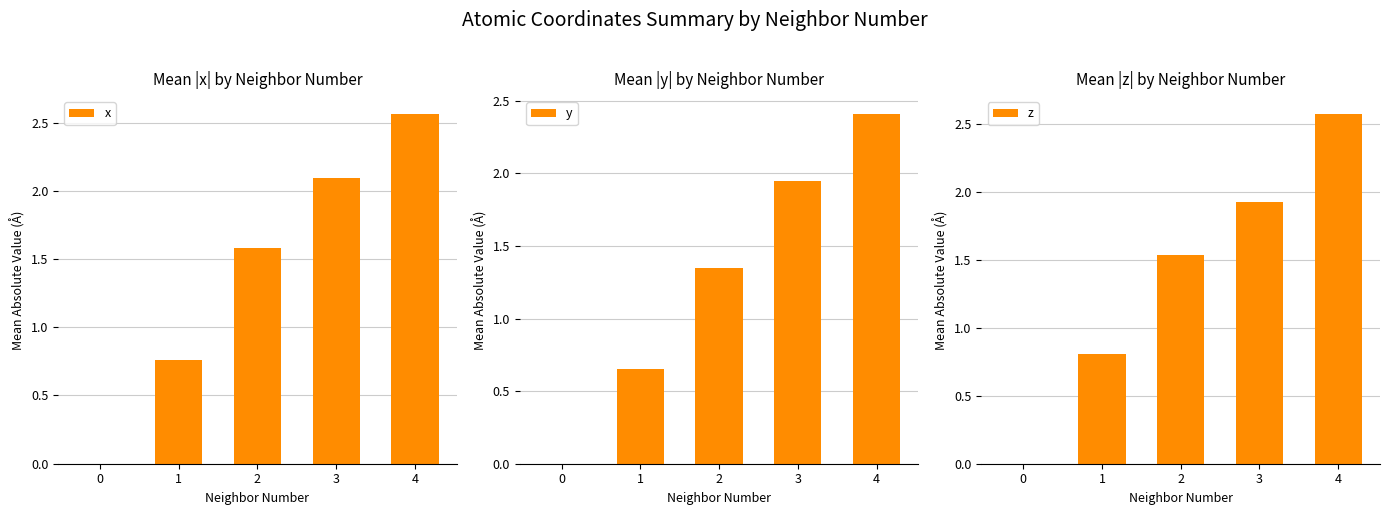

What is the sum of all x values?

7.0